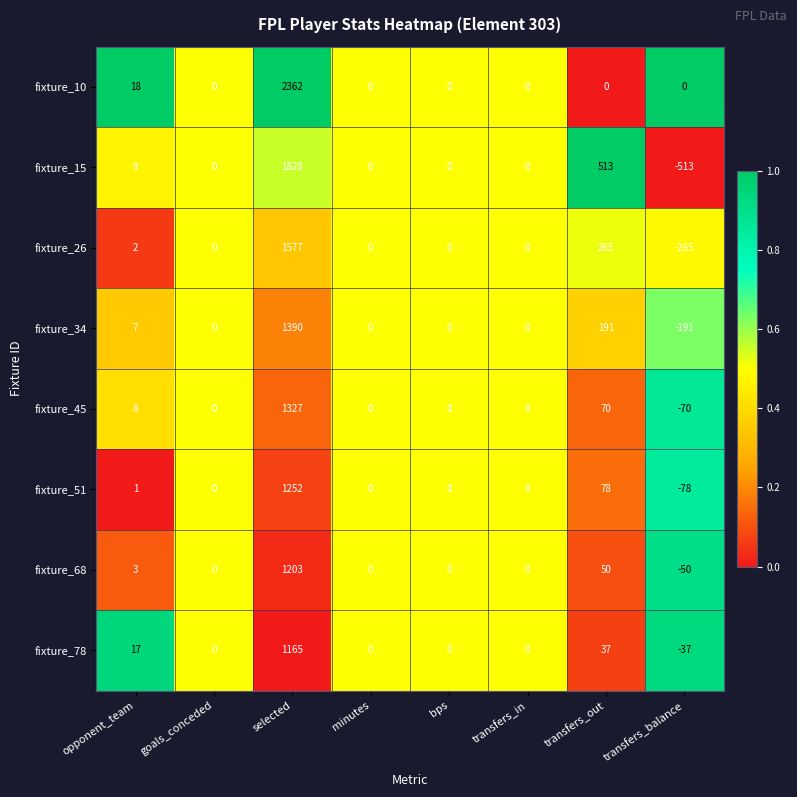

What is the difference between the maximum and minimum values in the fixture_51 series?

1330